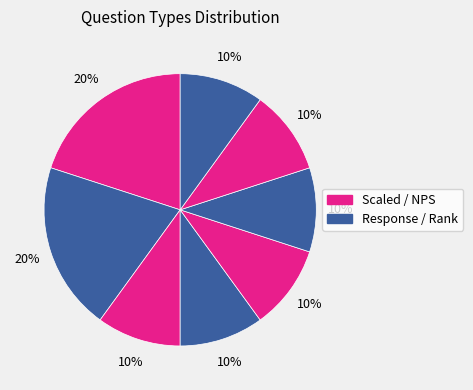

How many slices are in this pie chart?

8